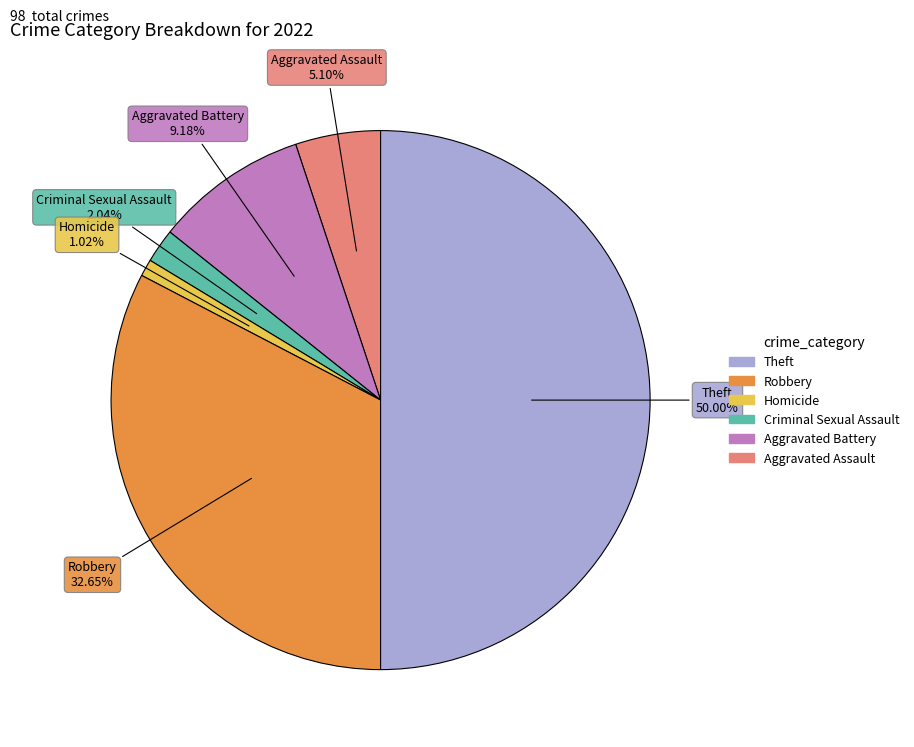

How many segments does this pie chart have?

6